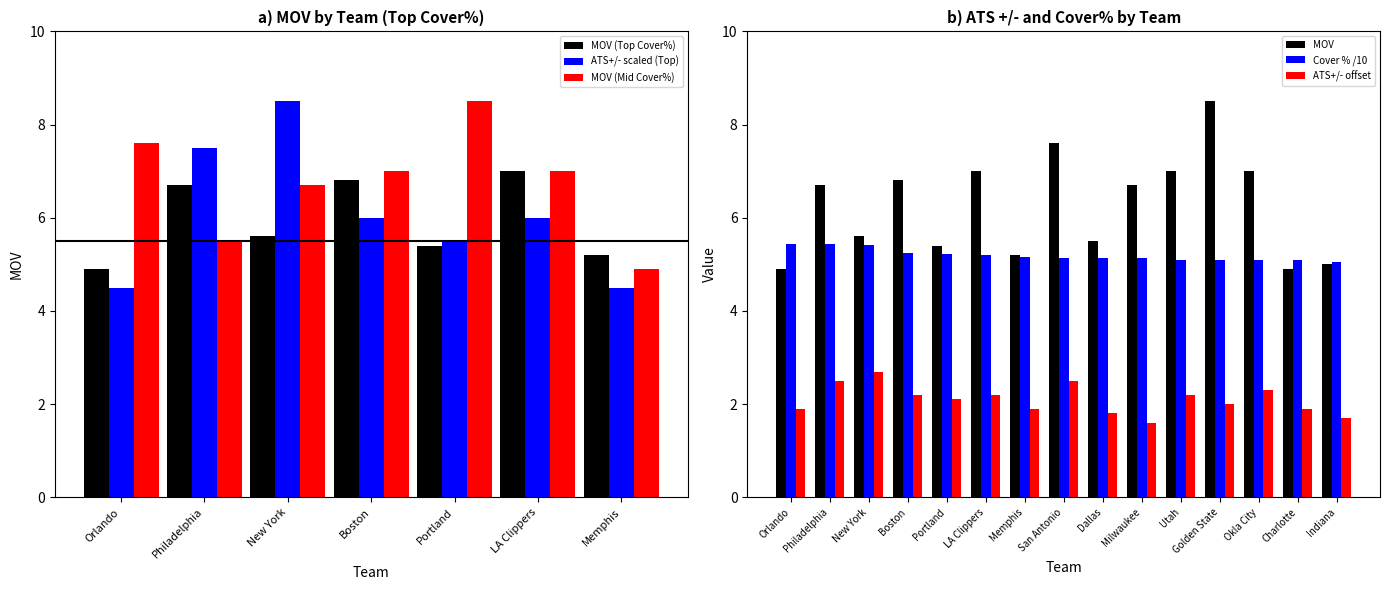

The value of Cover % /10 at New York is 5.4. True or false?

True